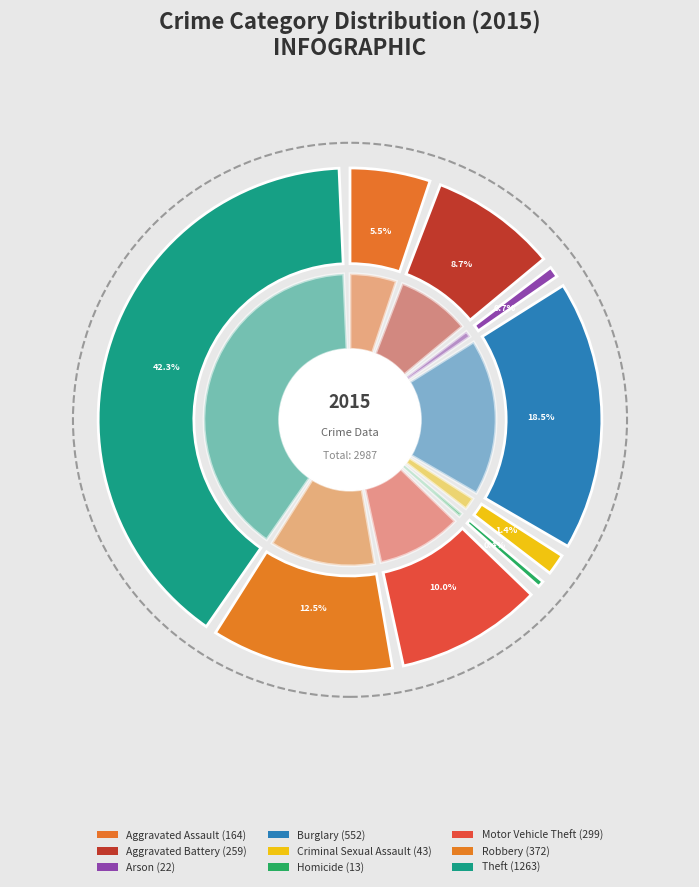

The Aggravated Battery slice represents 23% of the pie. True or false?

False